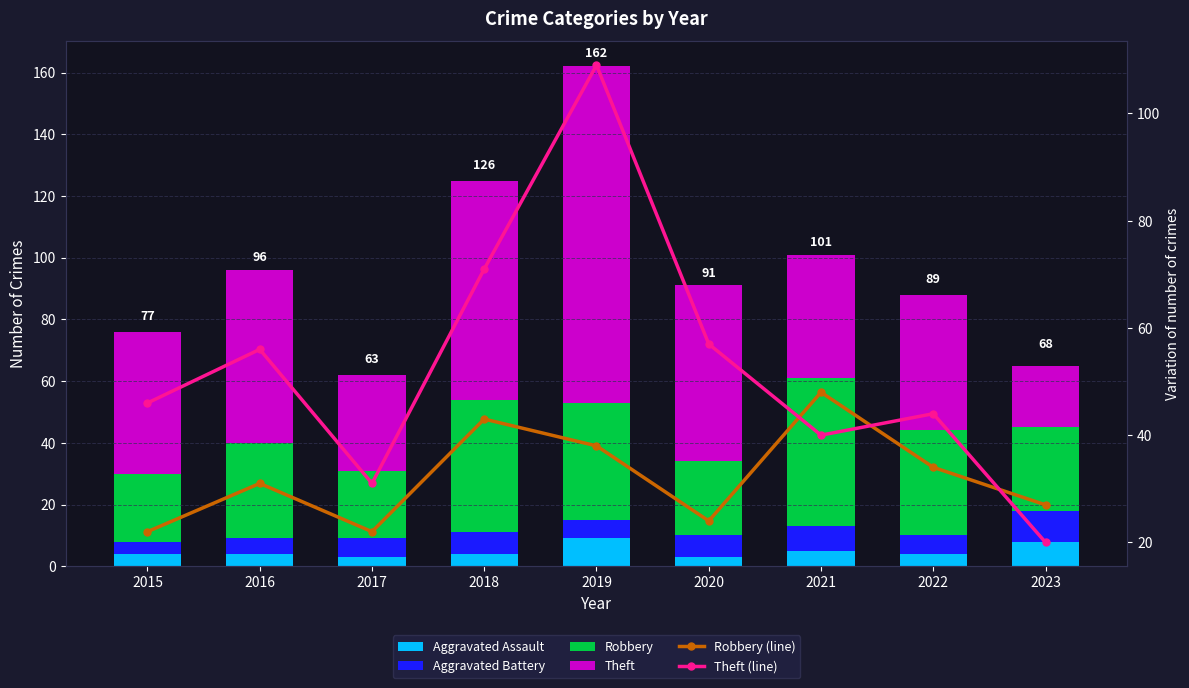

Where does the Robbery (line) series first go above 31?

2018